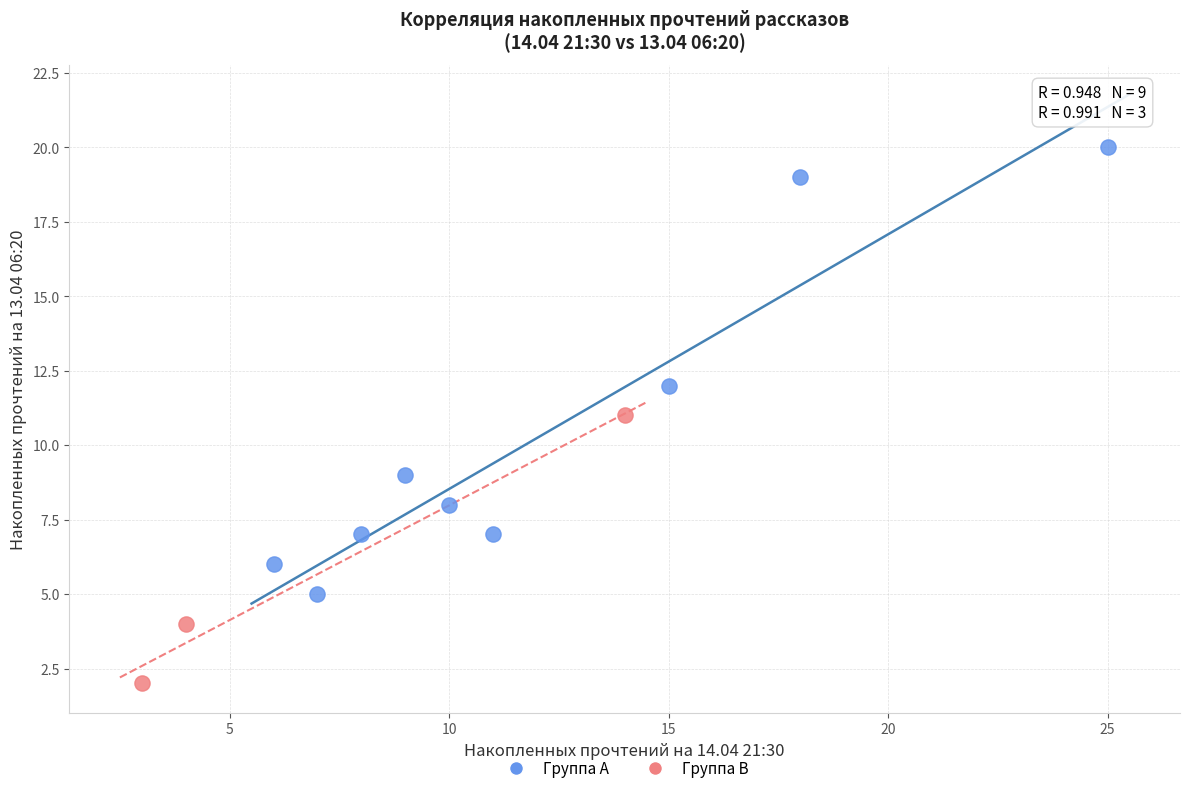

Which series has the widest spread of Y values?

Группа A